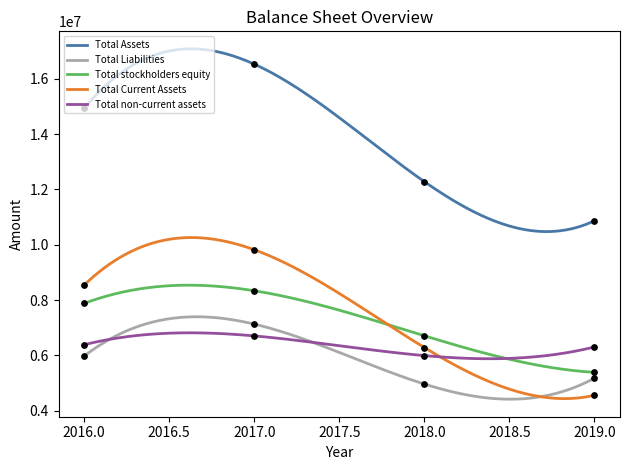

Which series reaches the minimum Y coordinate?

Total Current Assets